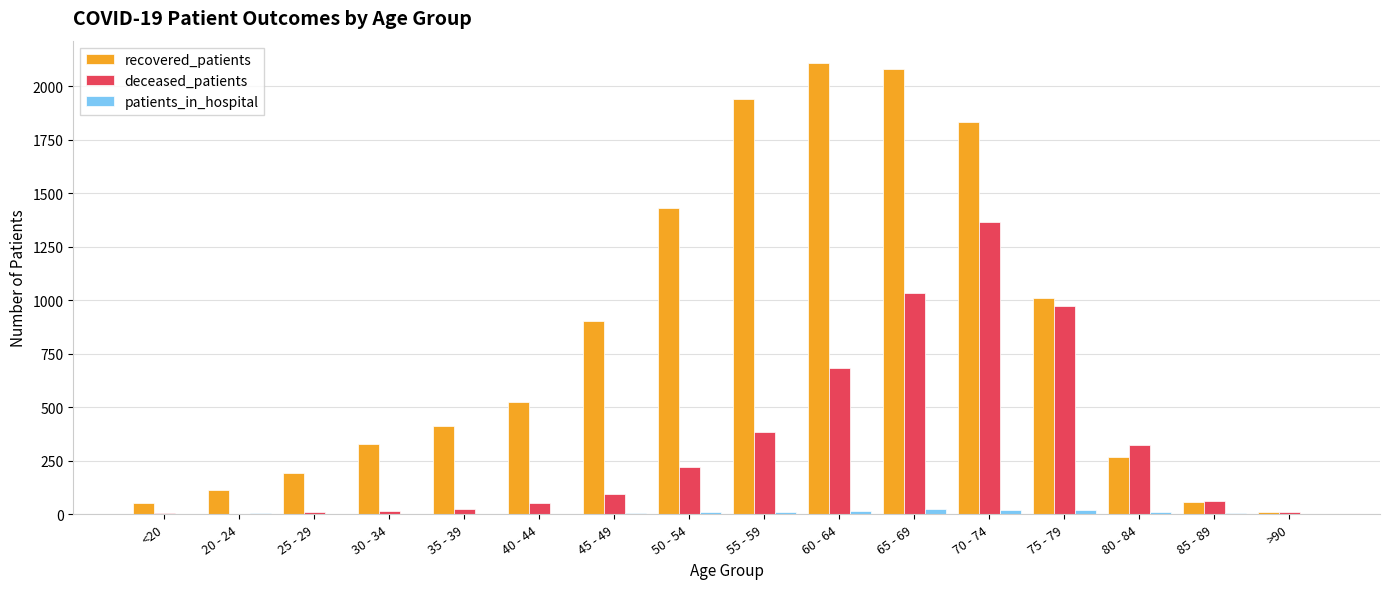

How many data points does each series have?

16